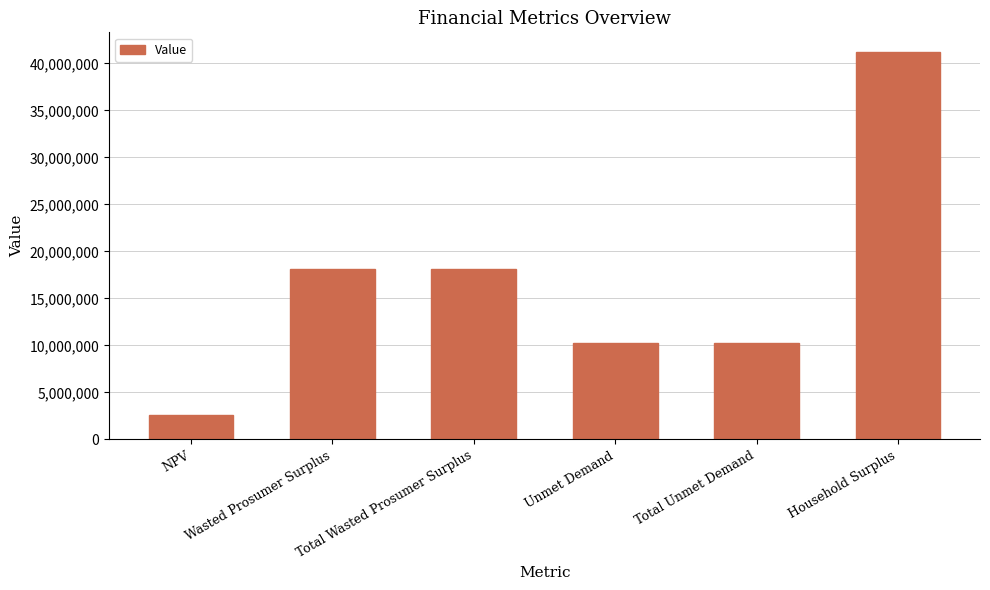

Reading left to right, extract all data points from this chart.

NPV=2575923.4	Wasted Prosumer Surplus=18095483.2	Total Wasted Prosumer Surplus=18095483.2	Unmet Demand=10295878.8	Total Unmet Demand=10295878.8	Household Surplus=41252210.7